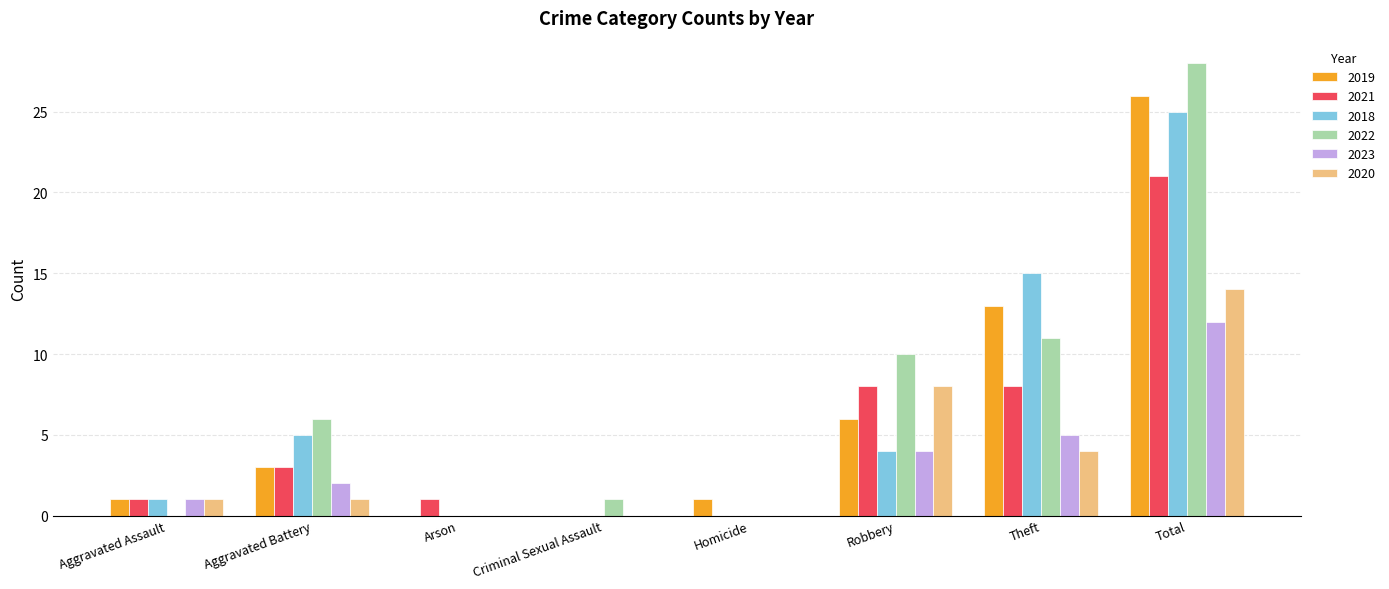

The value of 2021 at Total is 12. True or false?

False